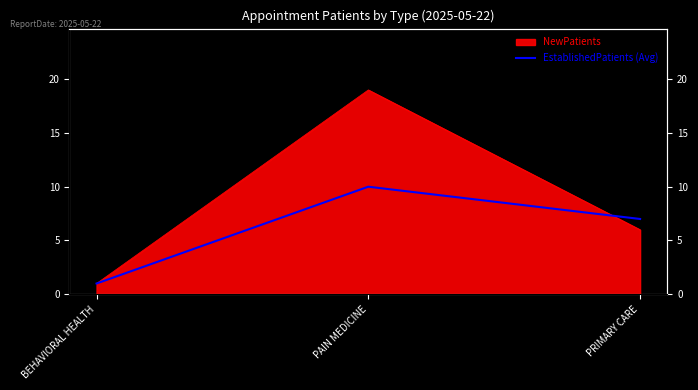

Between PRIMARY CARE and PAIN MEDICINE, which is larger?

PAIN MEDICINE